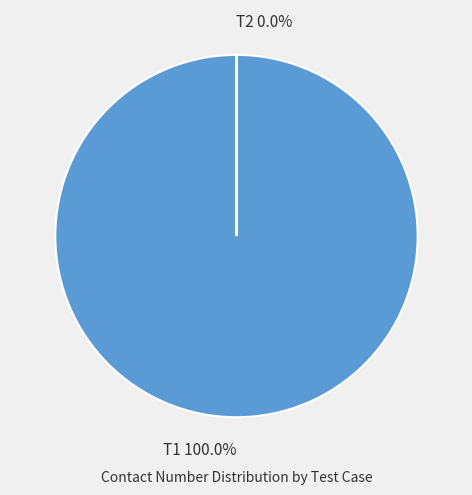

The T1 slice represents 100% of the pie. True or false?

True